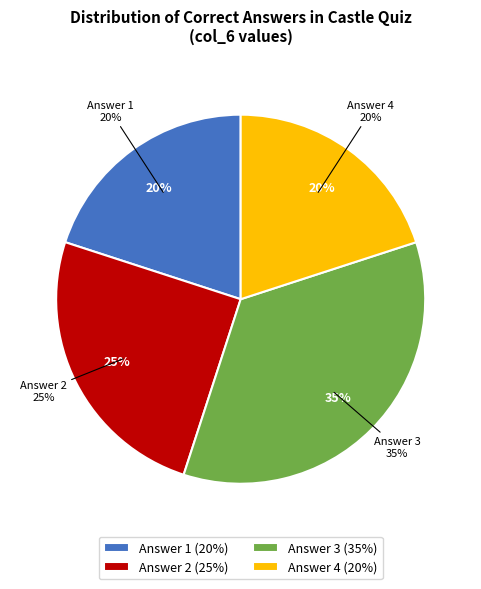

Count the number of slices in the pie.

4